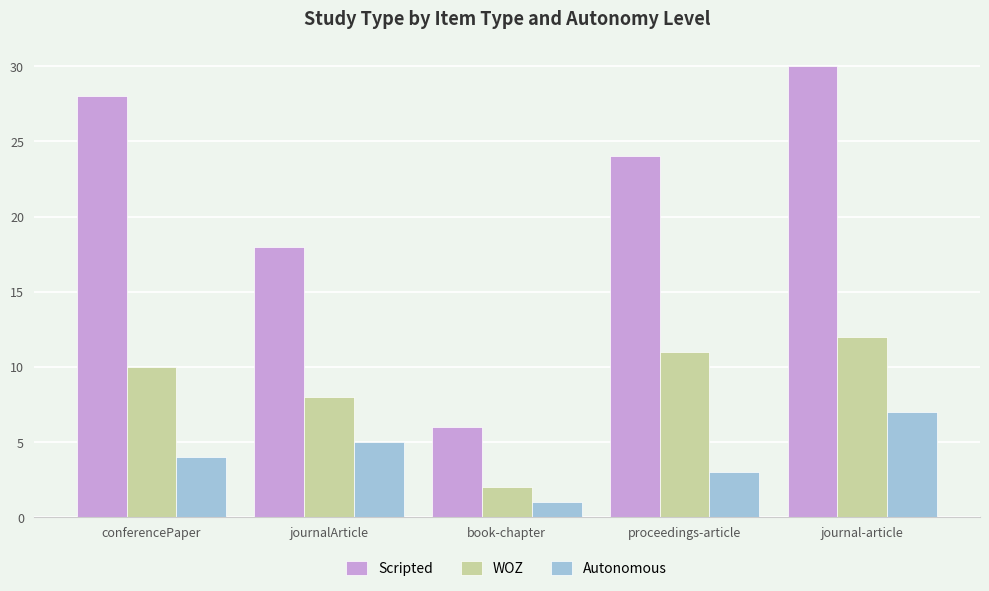

List the labels in order of WOZ value, largest first.

journal-article, proceedings-article, conferencePaper, journalArticle, book-chapter